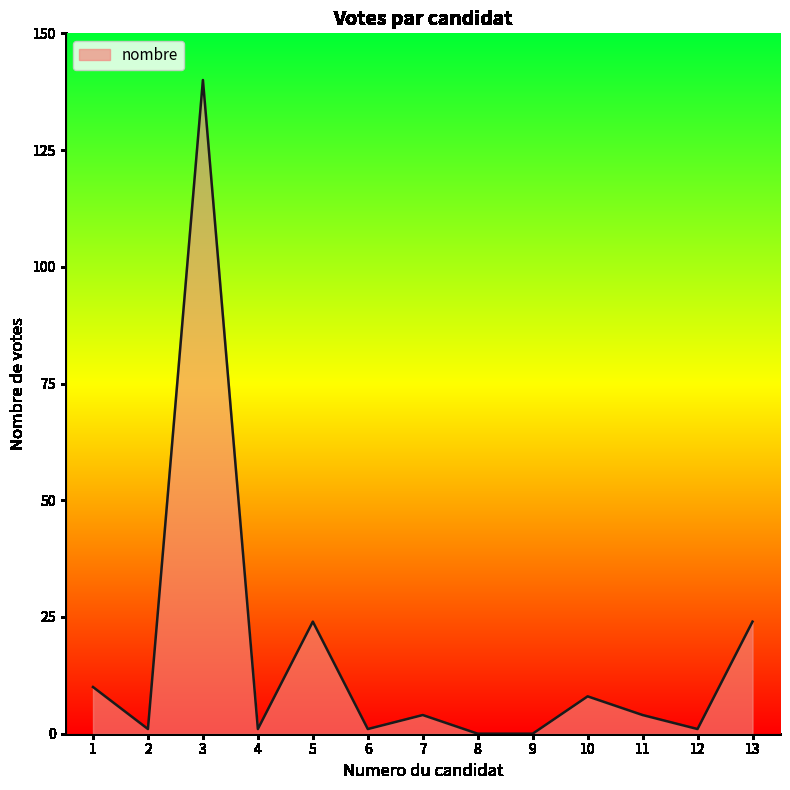

What is the average value?

17